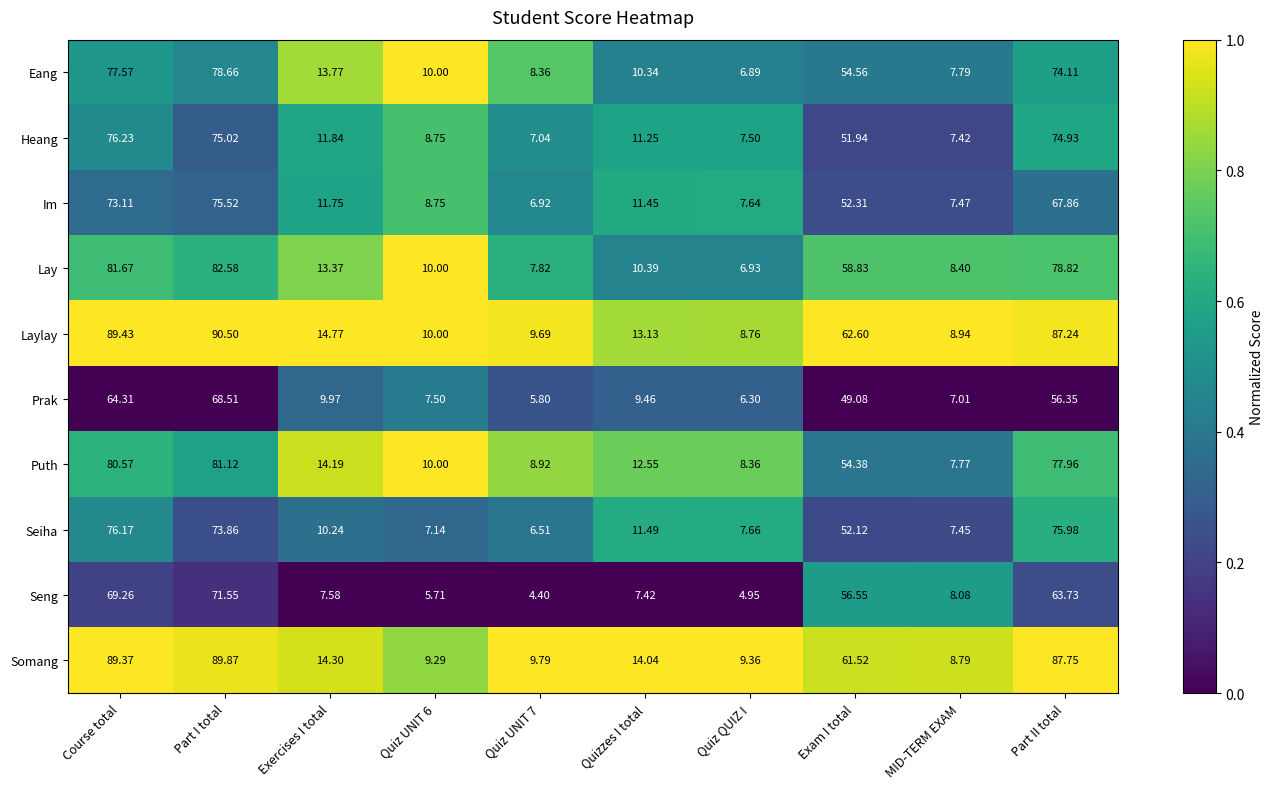

Which category has the lowest value in the Somang series?

MID-TERM EXAM